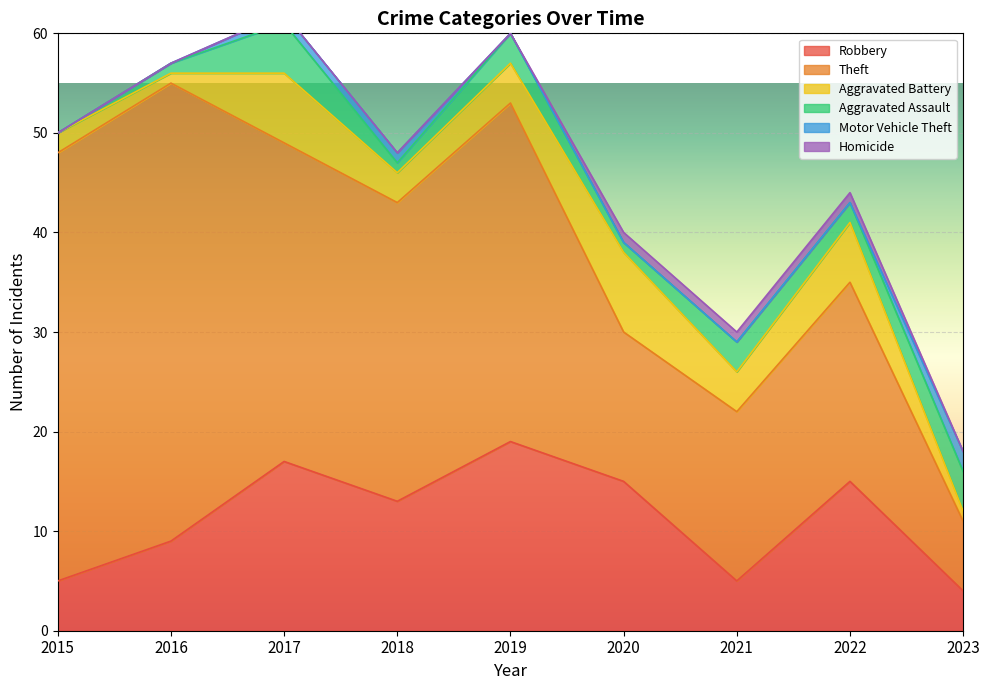

What value does the Robbery series have at 2018?

13